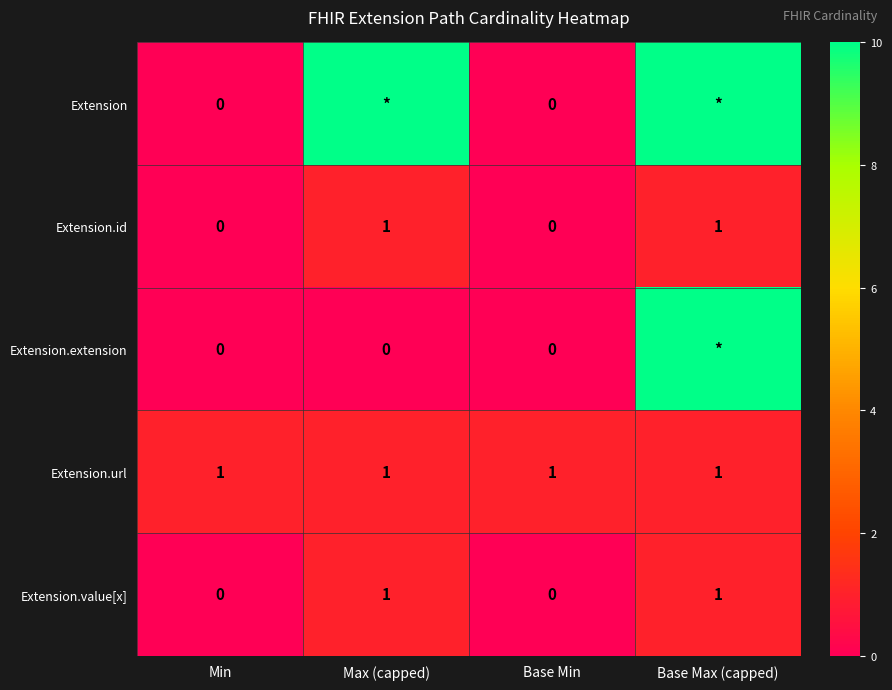

The value of Extension.url at Base Max (capped) is 1. True or false?

True